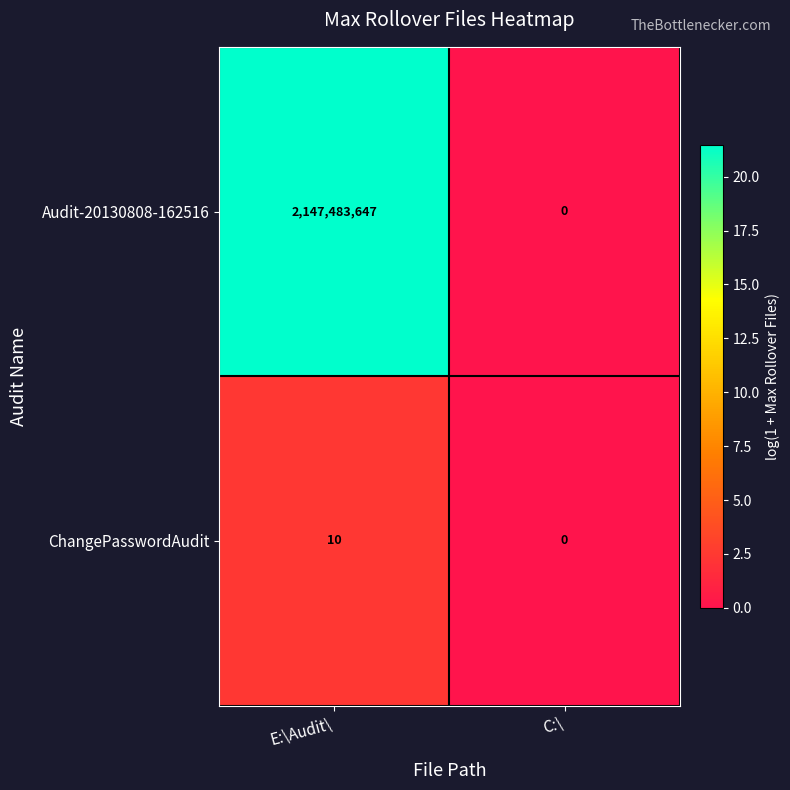

Read the Audit-20130808-162516 value at E:\Audit\, to the nearest 50.

2147483650